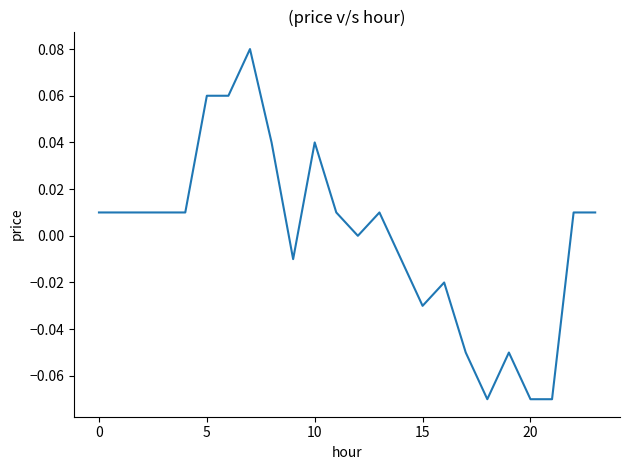

Is this an area chart (filled region under the line)?

No